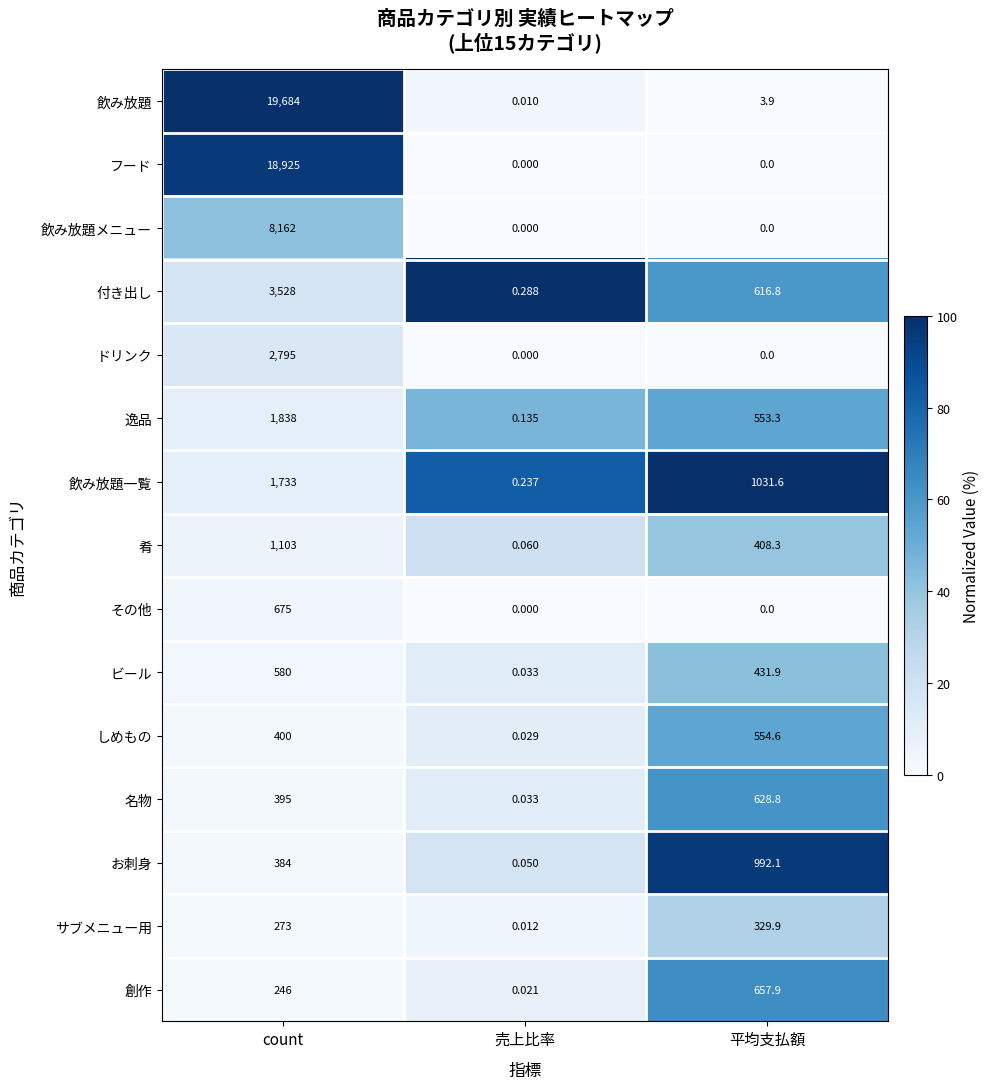

Which category has the lowest value in the 肴 series?

売上比率